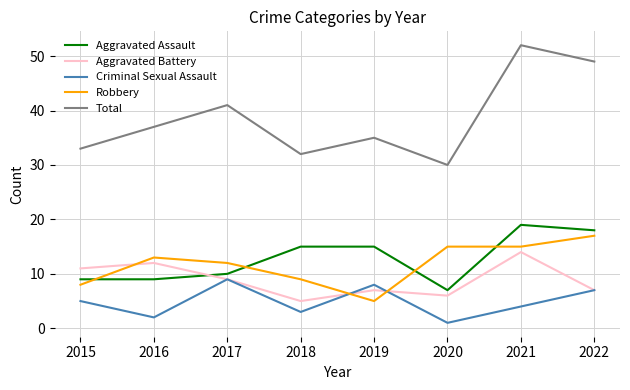

What are all the series names shown in the legend?

Aggravated Assault, Aggravated Battery, Criminal Sexual Assault, Robbery, Total